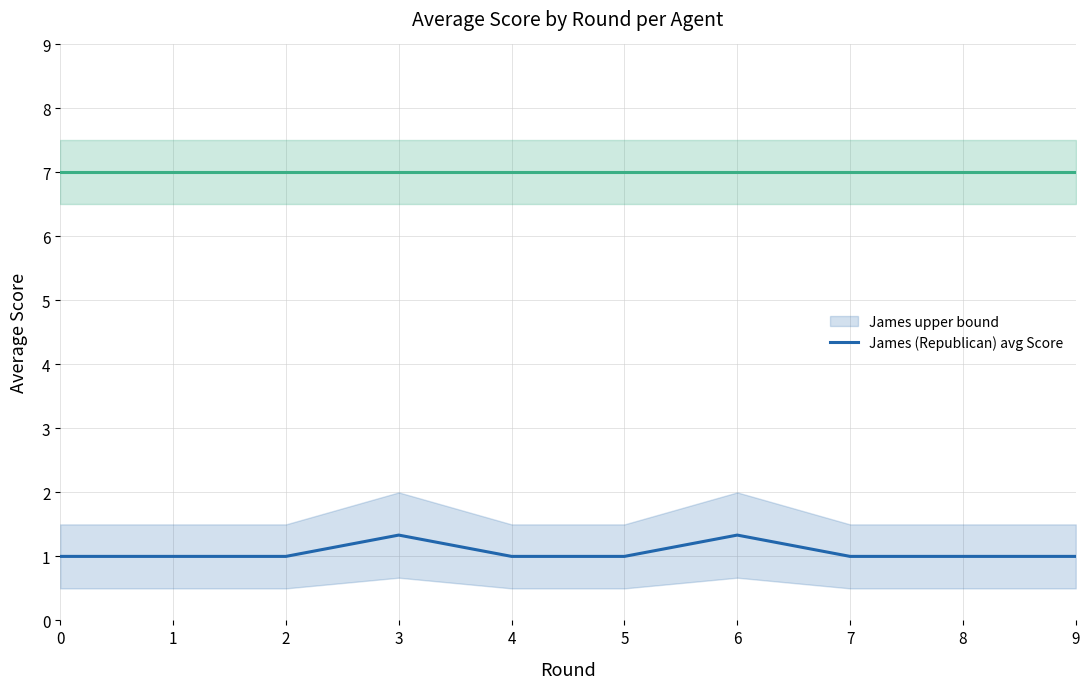

How many lines are shown in the chart?

2